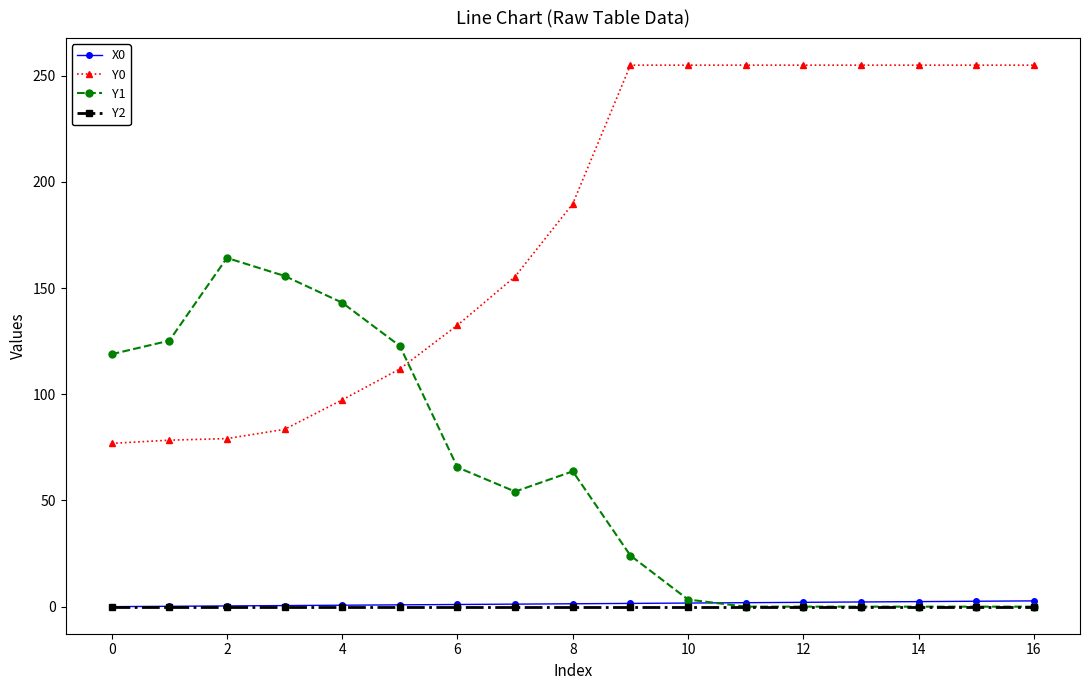

How many data points in Y0 are less than 189?

8